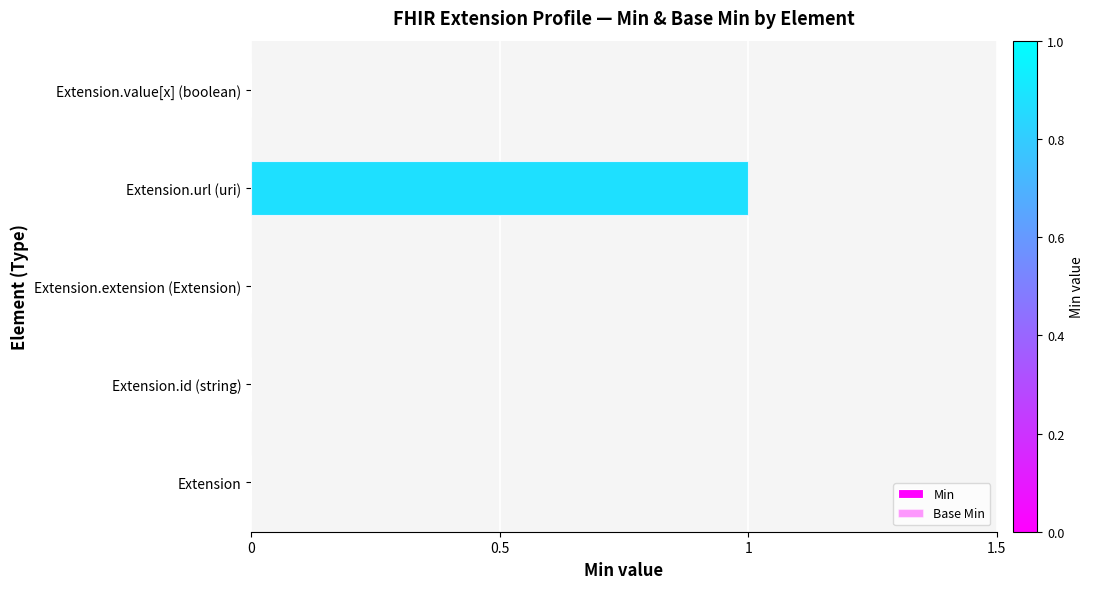

How many data points does each series have?

5